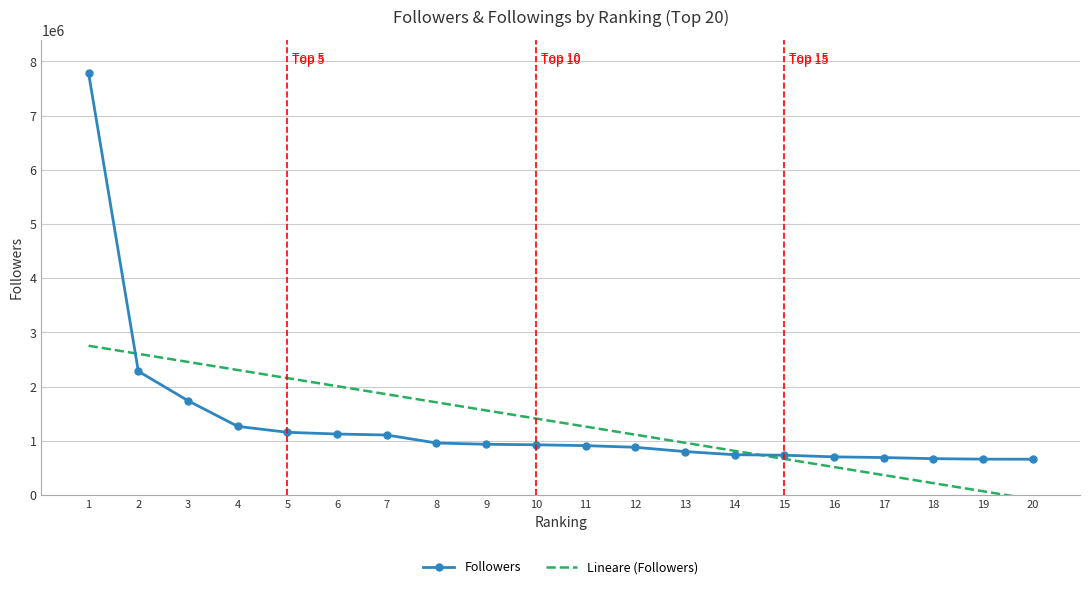

At 11, list the series in order from largest to smallest.

Lineare (Followers), Followers